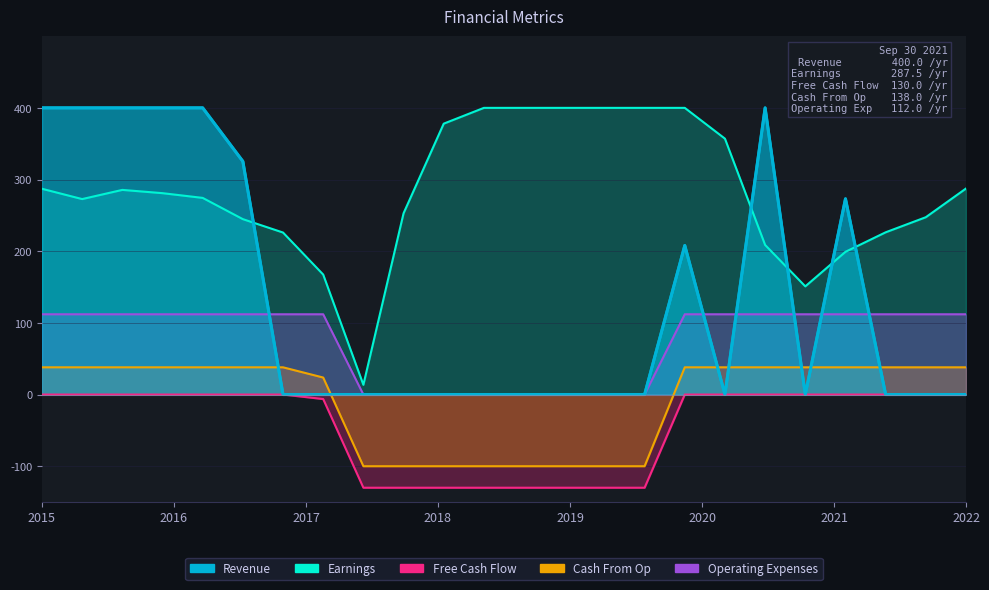

Which series has the largest total across all categories?

Earnings